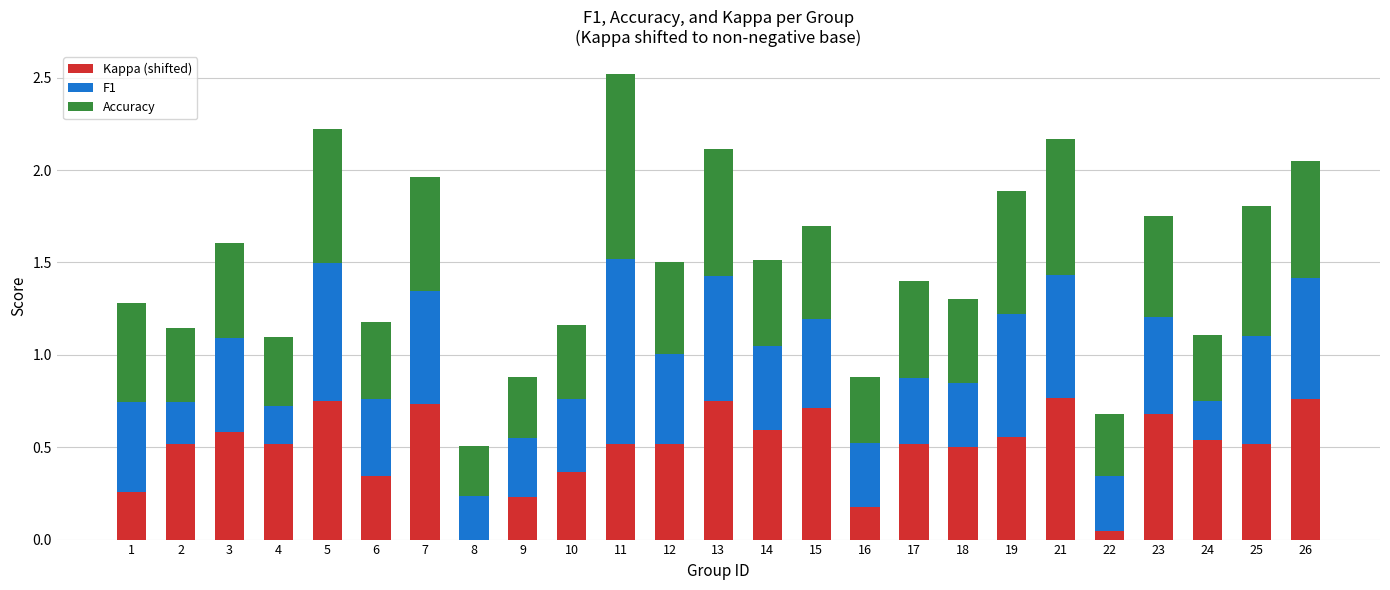

What is the sum of the Kappa (shifted) values at 2 and 18?

1.0